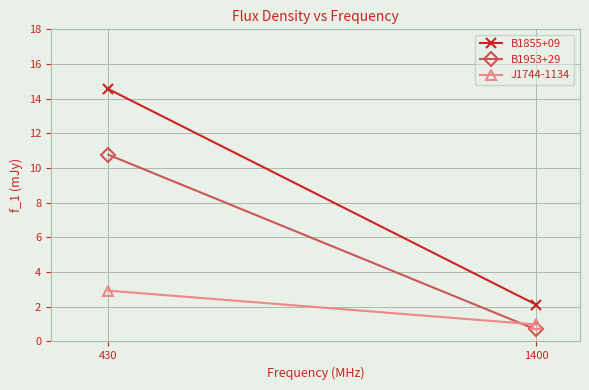

At 430, list the series in order from largest to smallest.

B1855+09, B1953+29, J1744-1134